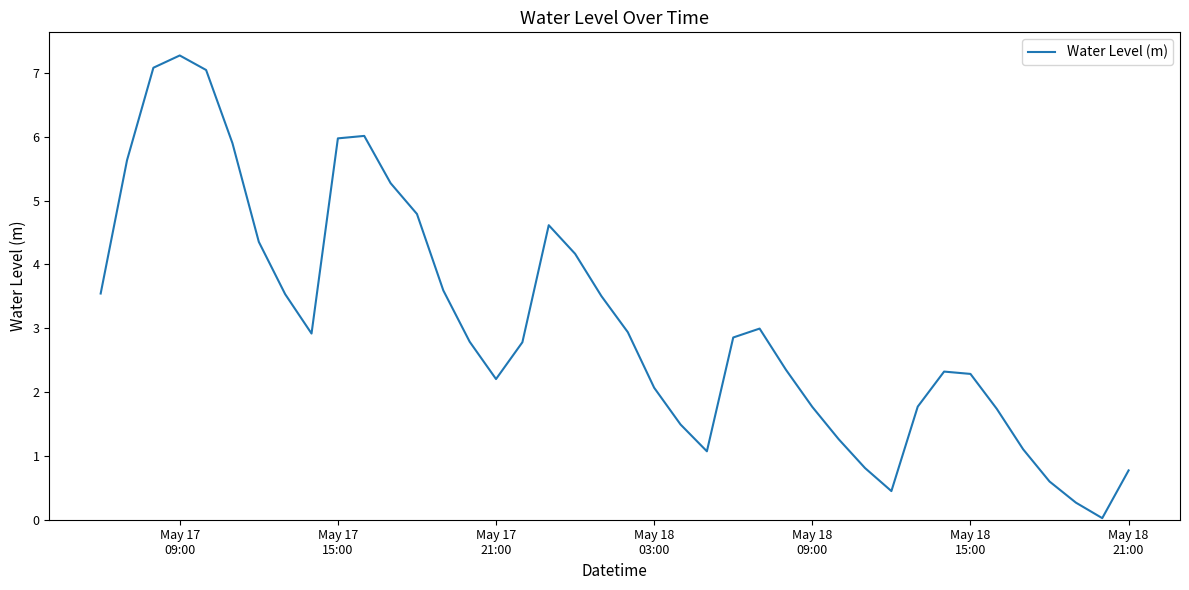

How many distinct data groups are displayed?

1